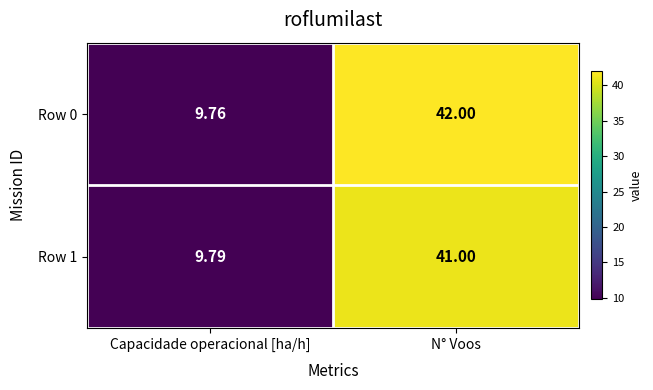

Which category has the lowest value in the Row 1 series?

Capacidade operacional [ha/h]